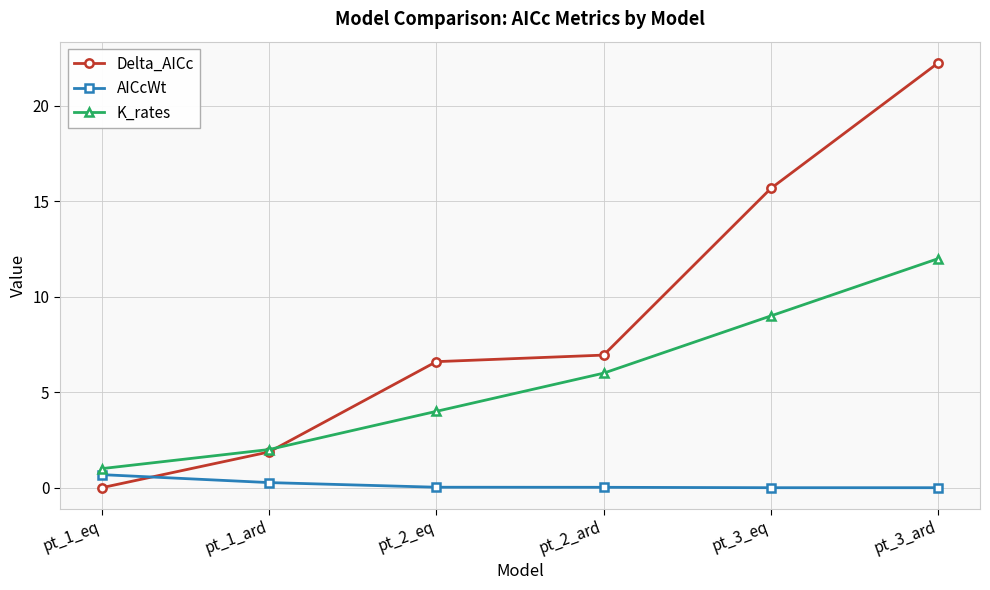

Where is Delta_AICc nearest to the value 11?

pt_2_ard